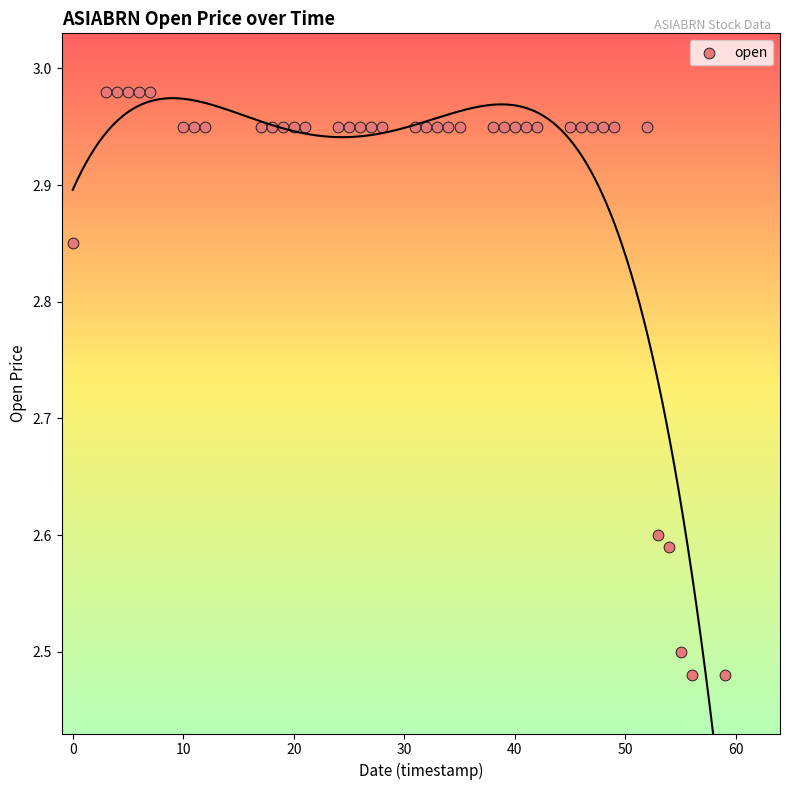

What is the range of X values (max minus min)?

59.0